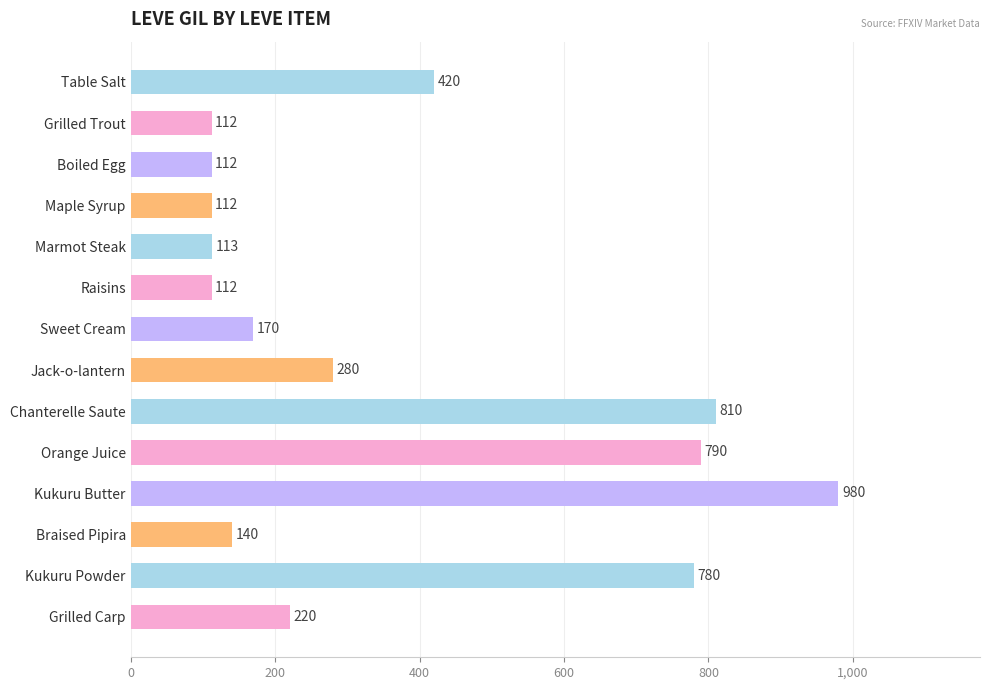

Reading top to bottom, extract all data points from this chart.

Table Salt=420	Grilled Trout=112	Boiled Egg=112	Maple Syrup=112	Marmot Steak=113	Raisins=112	Sweet Cream=170	Jack-o-lantern=280	Chanterelle Saute=810	Orange Juice=790	Kukuru Butter=980	Braised Pipira=140	Kukuru Powder=780	Grilled Carp=220